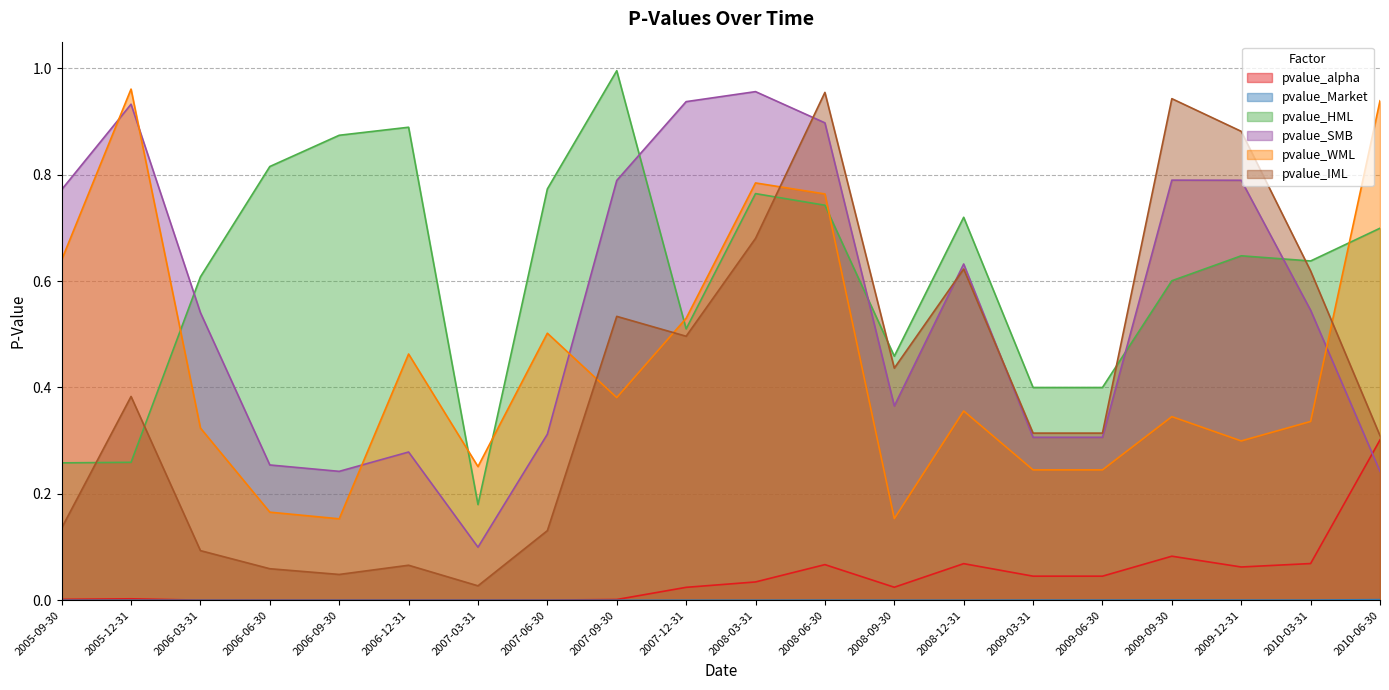

What is the difference between the maximum and minimum values in the pvalue_SMB series?

0.9